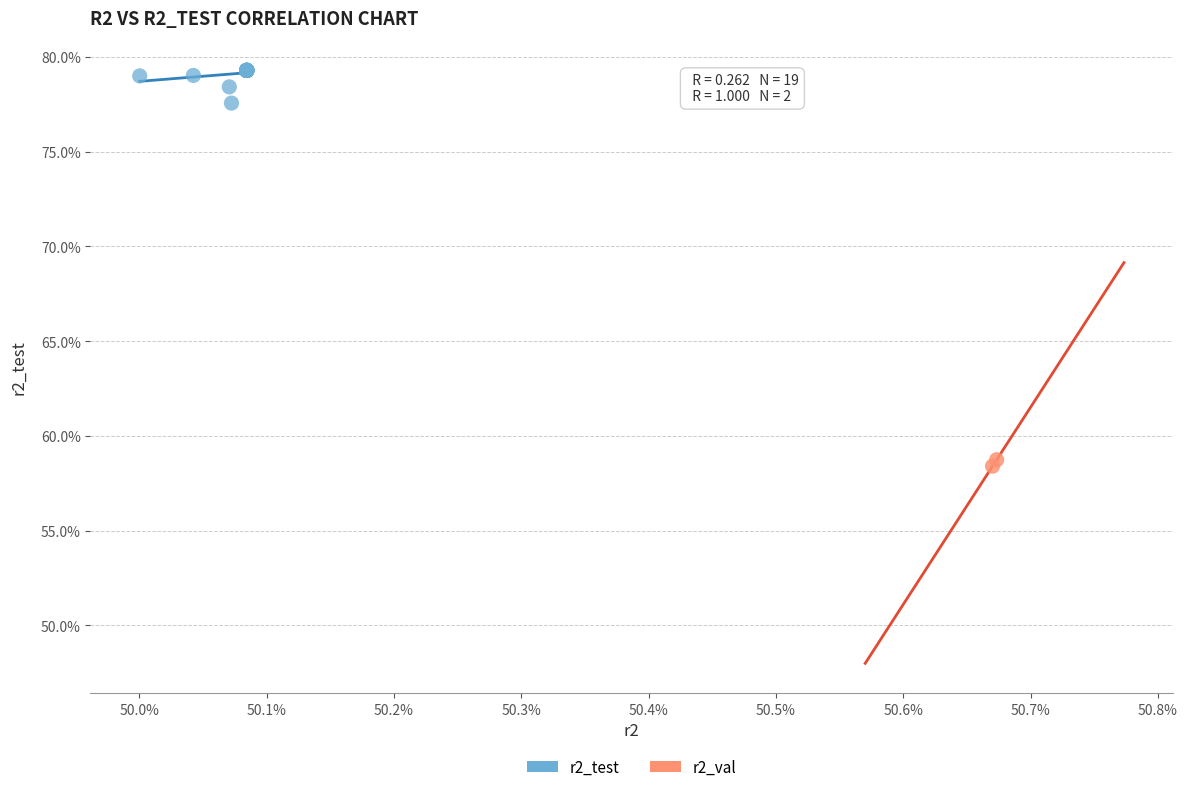

Which series has the largest Y range (max minus min)?

r2_test